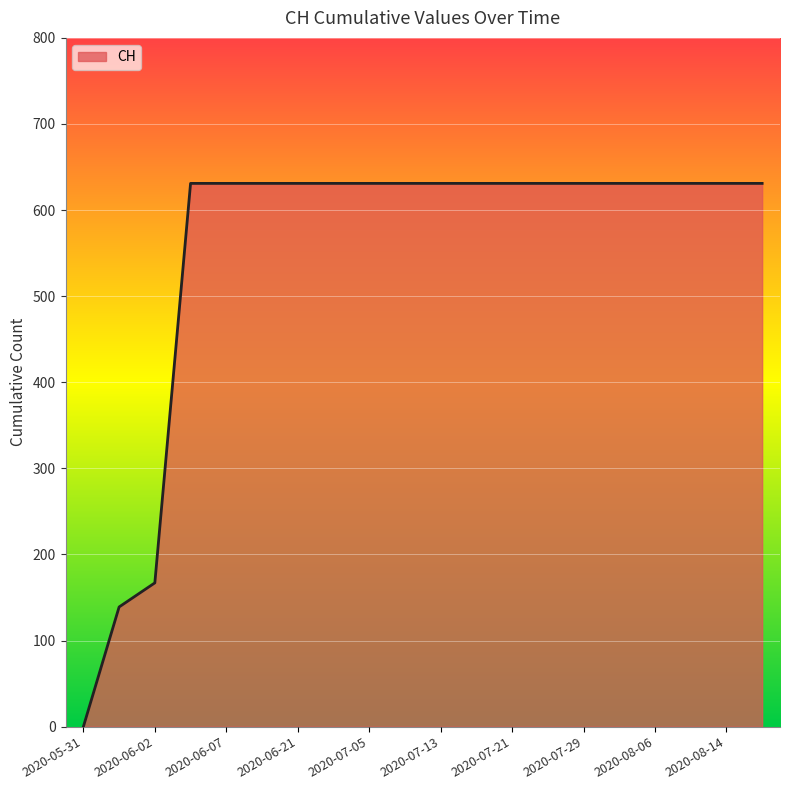

What is the greatest value displayed?

631